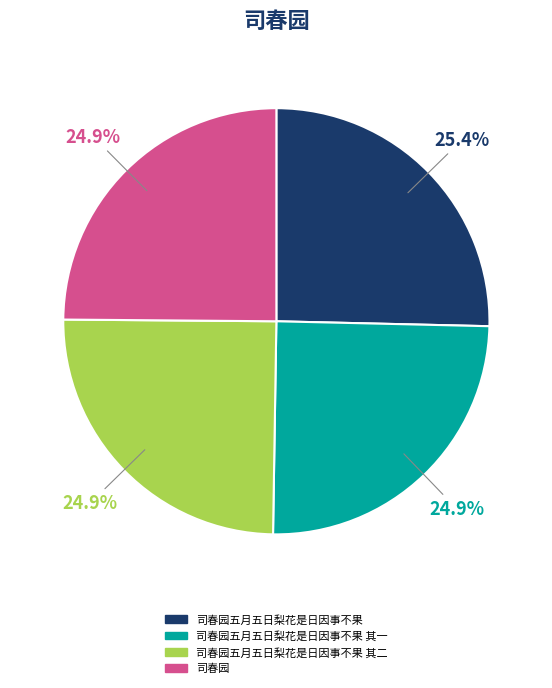

What is the ratio of the value at 司春园五月五日梨花是日因事不果 其二 to the value at 司春园?

1.0